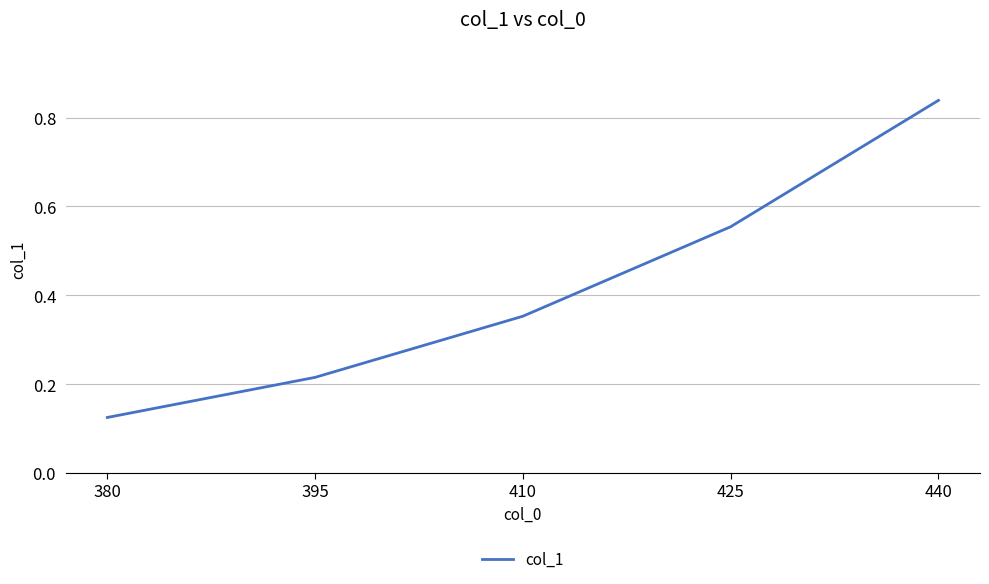

What is the difference between the values at 440 and 380?

0.7